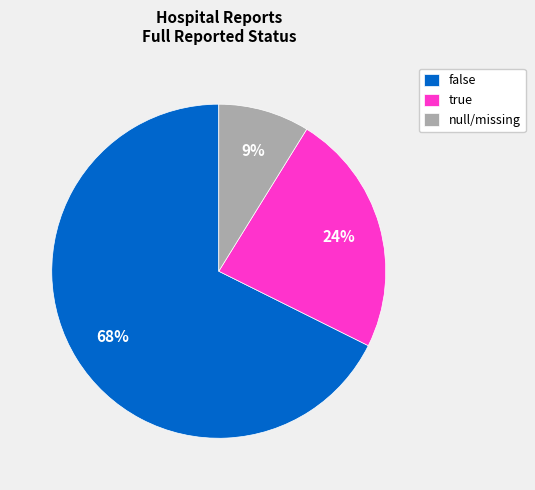

The false slice represents 56% of the pie. True or false?

False